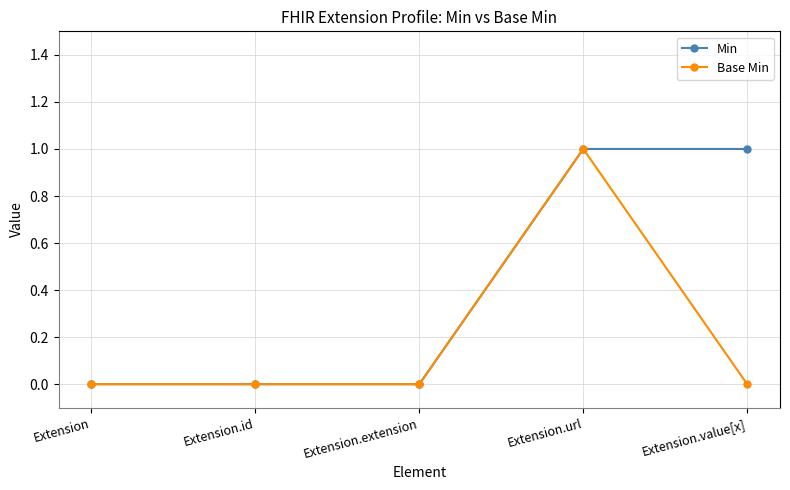

True or false: Base Min has more than 0 points higher than both neighbors.

True